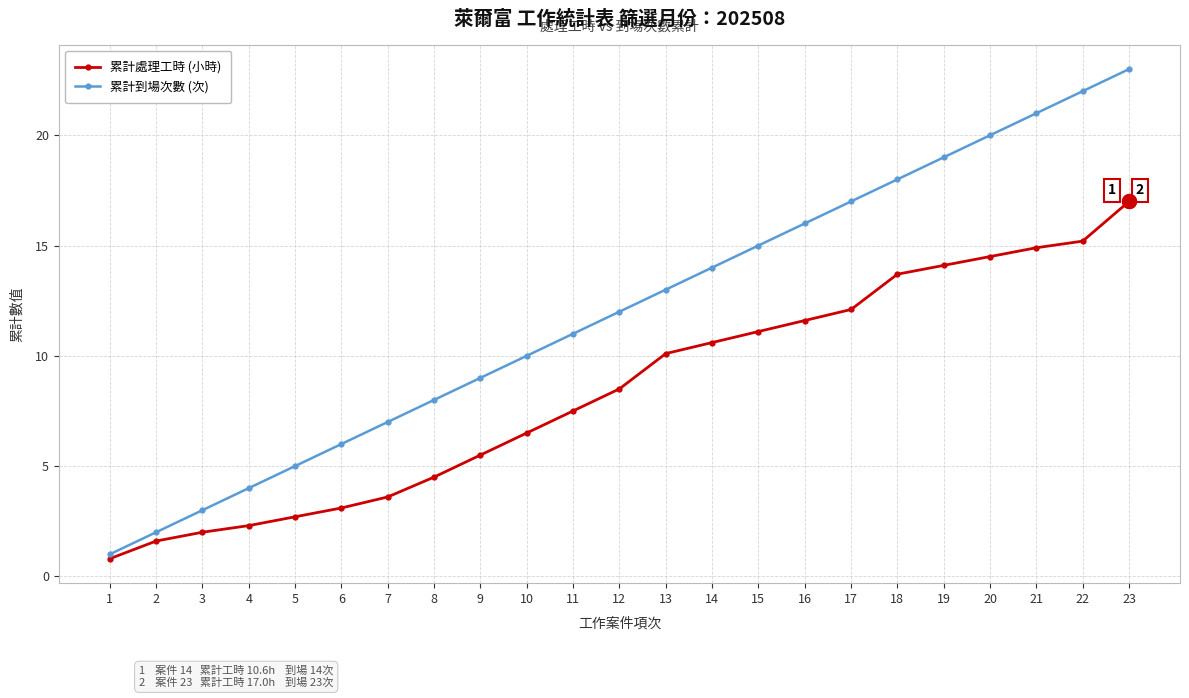

What is the lowest value of the 累計到場次數 (次) series?

1.0